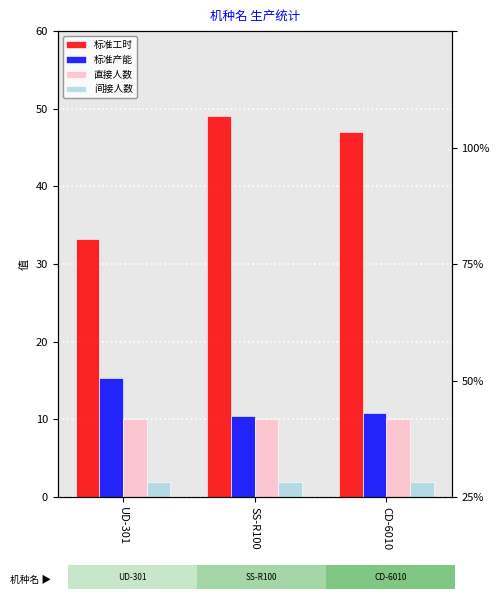

At which category is the sum across all series the highest?

SS-R100